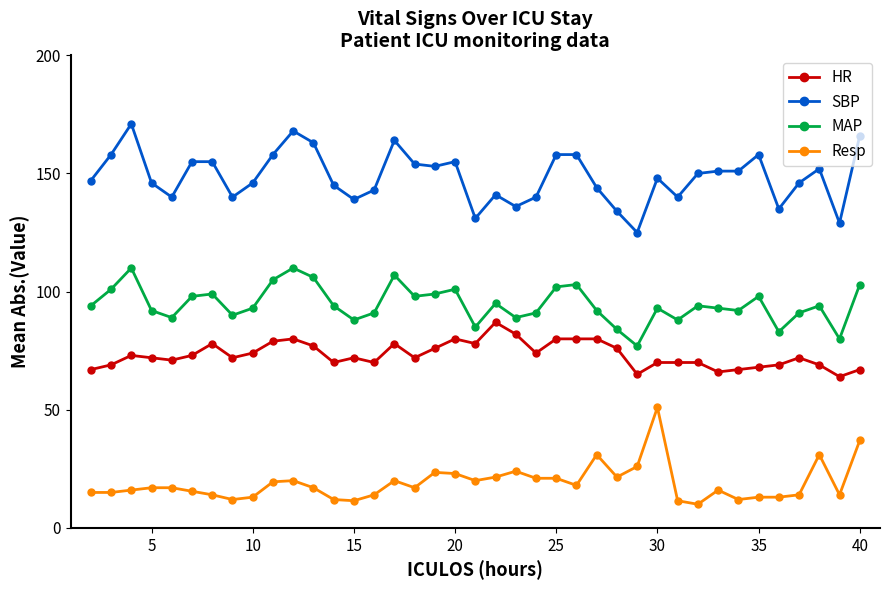

What are all the series names shown in the legend?

HR, SBP, MAP, Resp